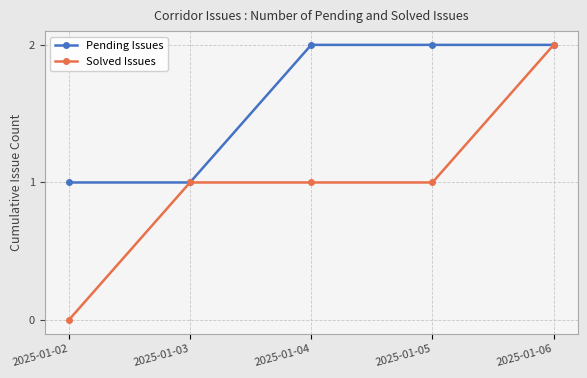

Rank the series at 2025-01-05 from highest to lowest value.

Pending Issues, Solved Issues